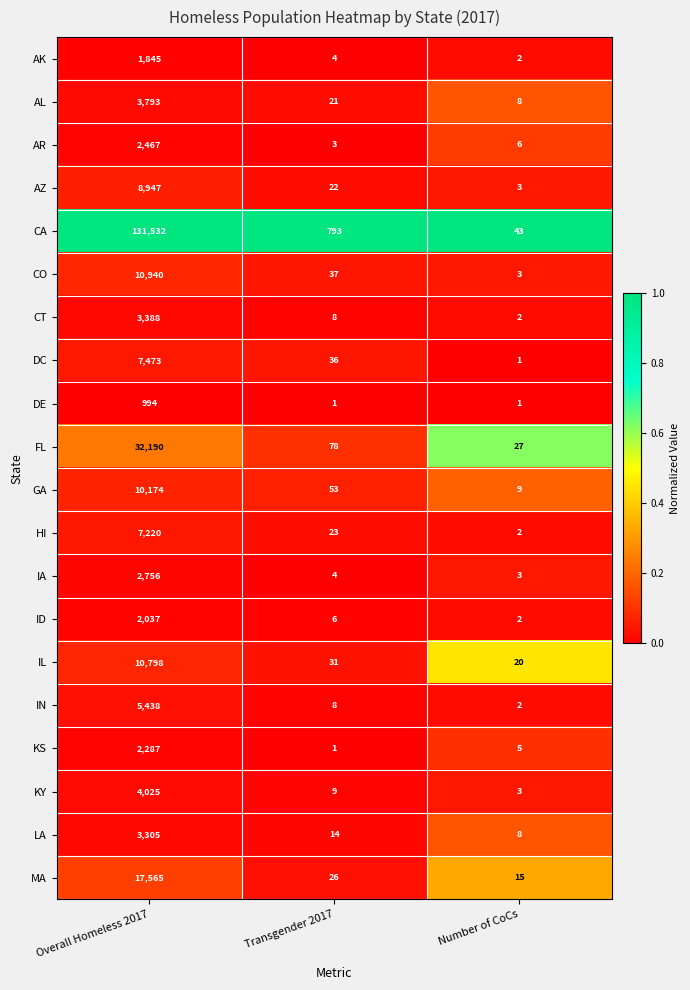

What is the spread (max minus min) of values at Transgender 2017?

792